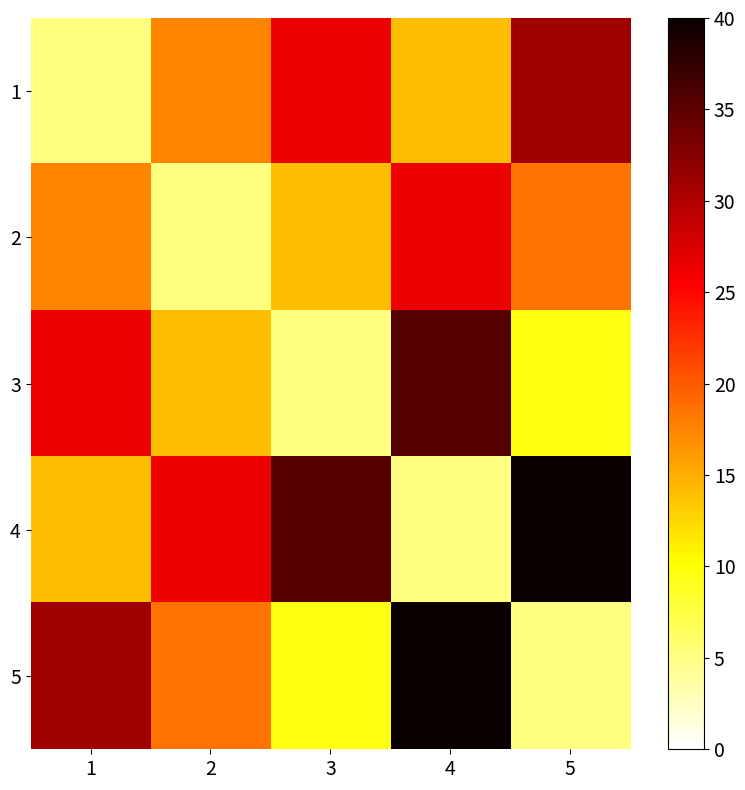

At how many categories does at least one series exceed 17?

5